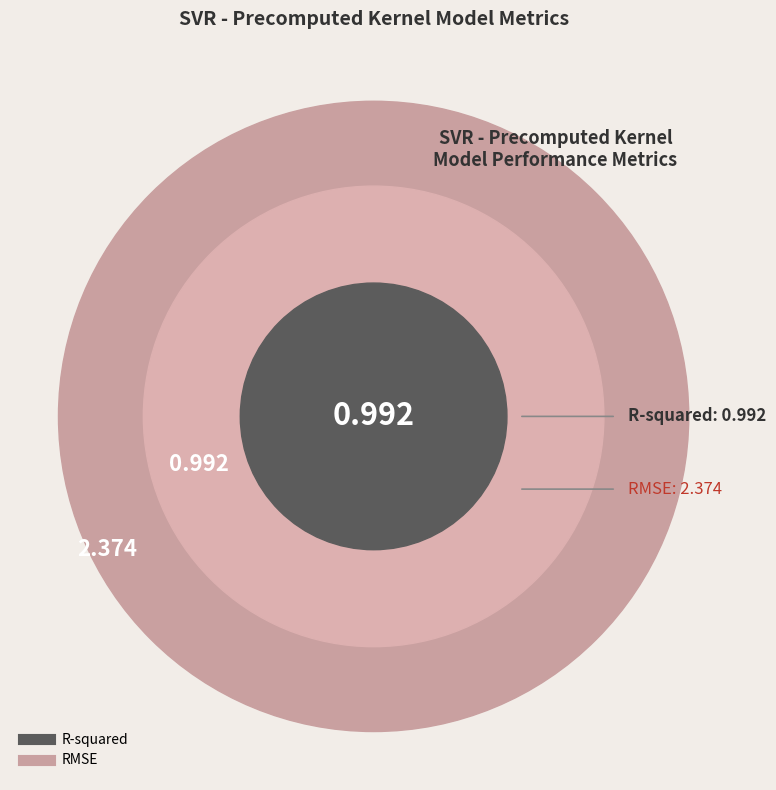

Which slice is the largest?

RMSE